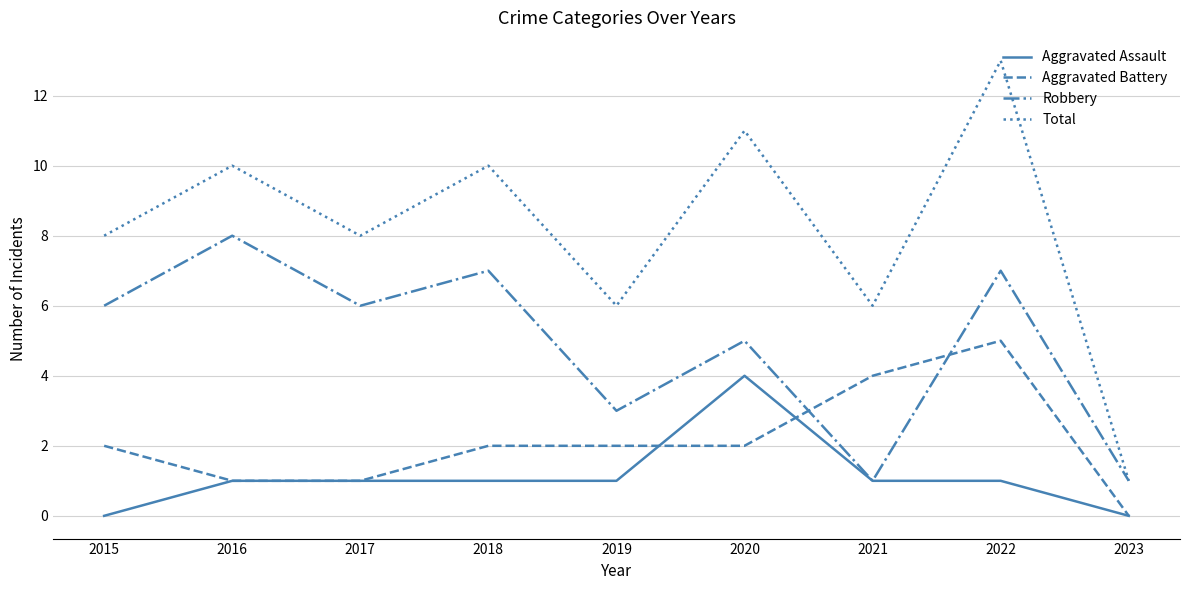

At which category does Robbery reach its first local valley?

2017